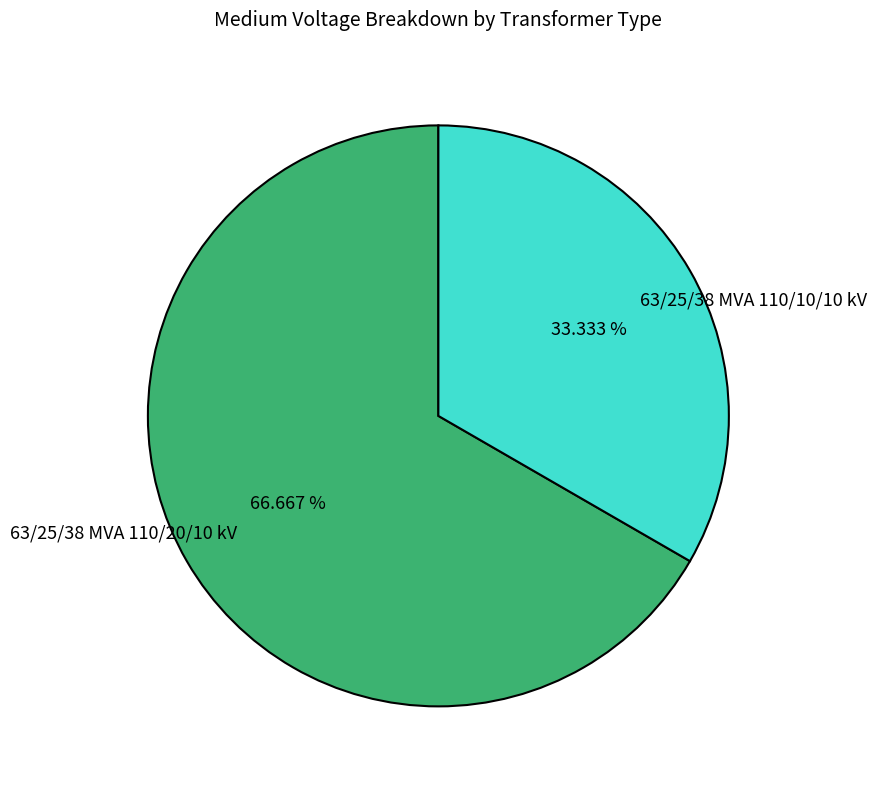

Count the number of slices in the pie.

2